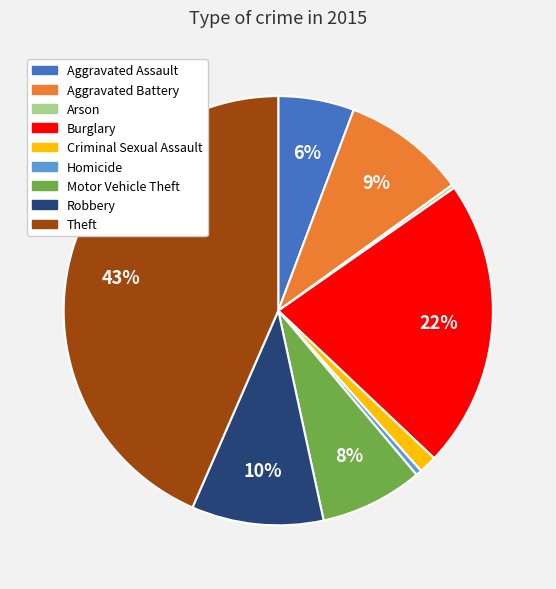

To the nearest percent, what is the average slice percentage?

11%